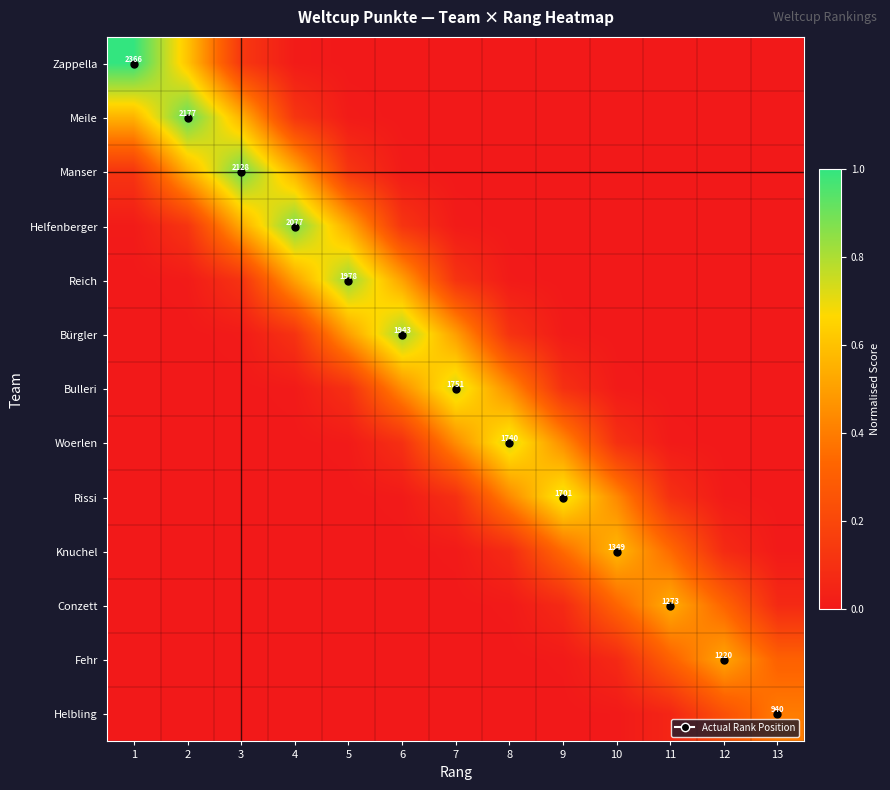

At how many categories does at least one series exceed 0?

13